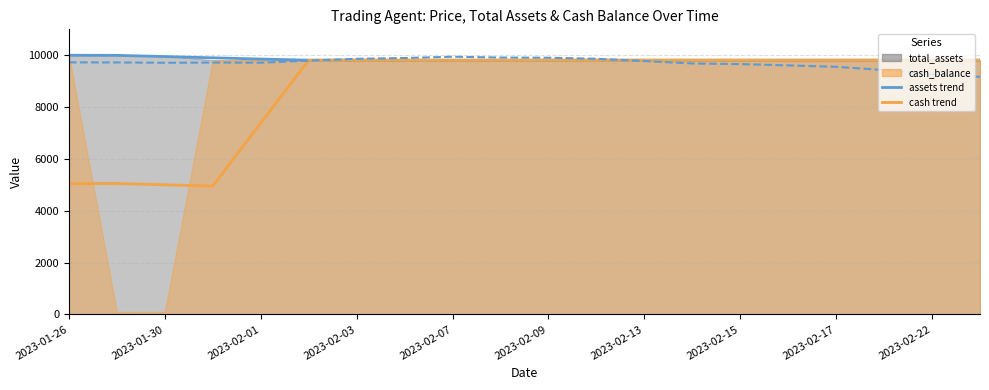

Which series has the largest range (max minus min)?

cash_balance (trend)